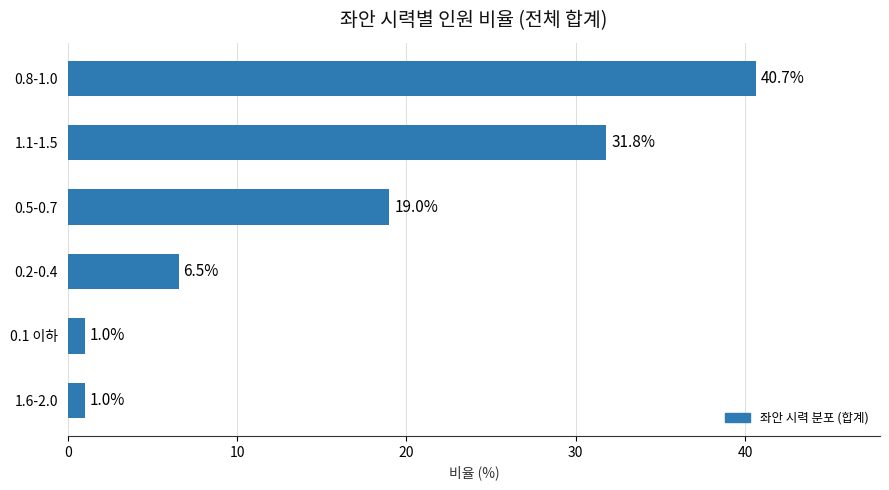

Reading bottom to top, what are all the values shown in this chart?

1.6-2.0=1.0	0.1 이하=1.0	0.2-0.4=6.5	0.5-0.7=19.0	1.1-1.5=31.8	0.8-1.0=40.7